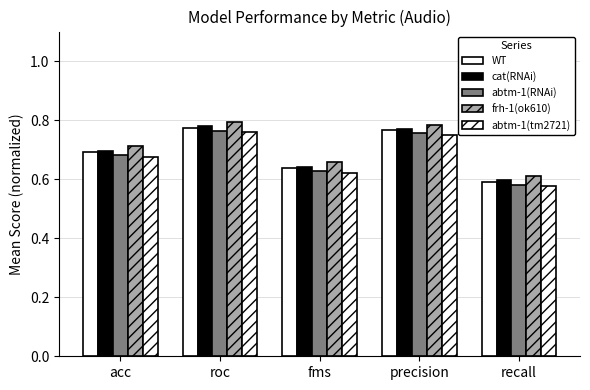

How many bars are there in total?

25